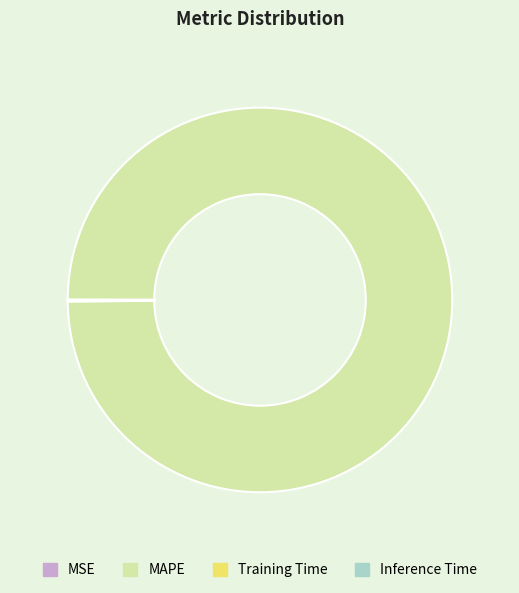

What is the largest slice in the pie chart?

MAPE